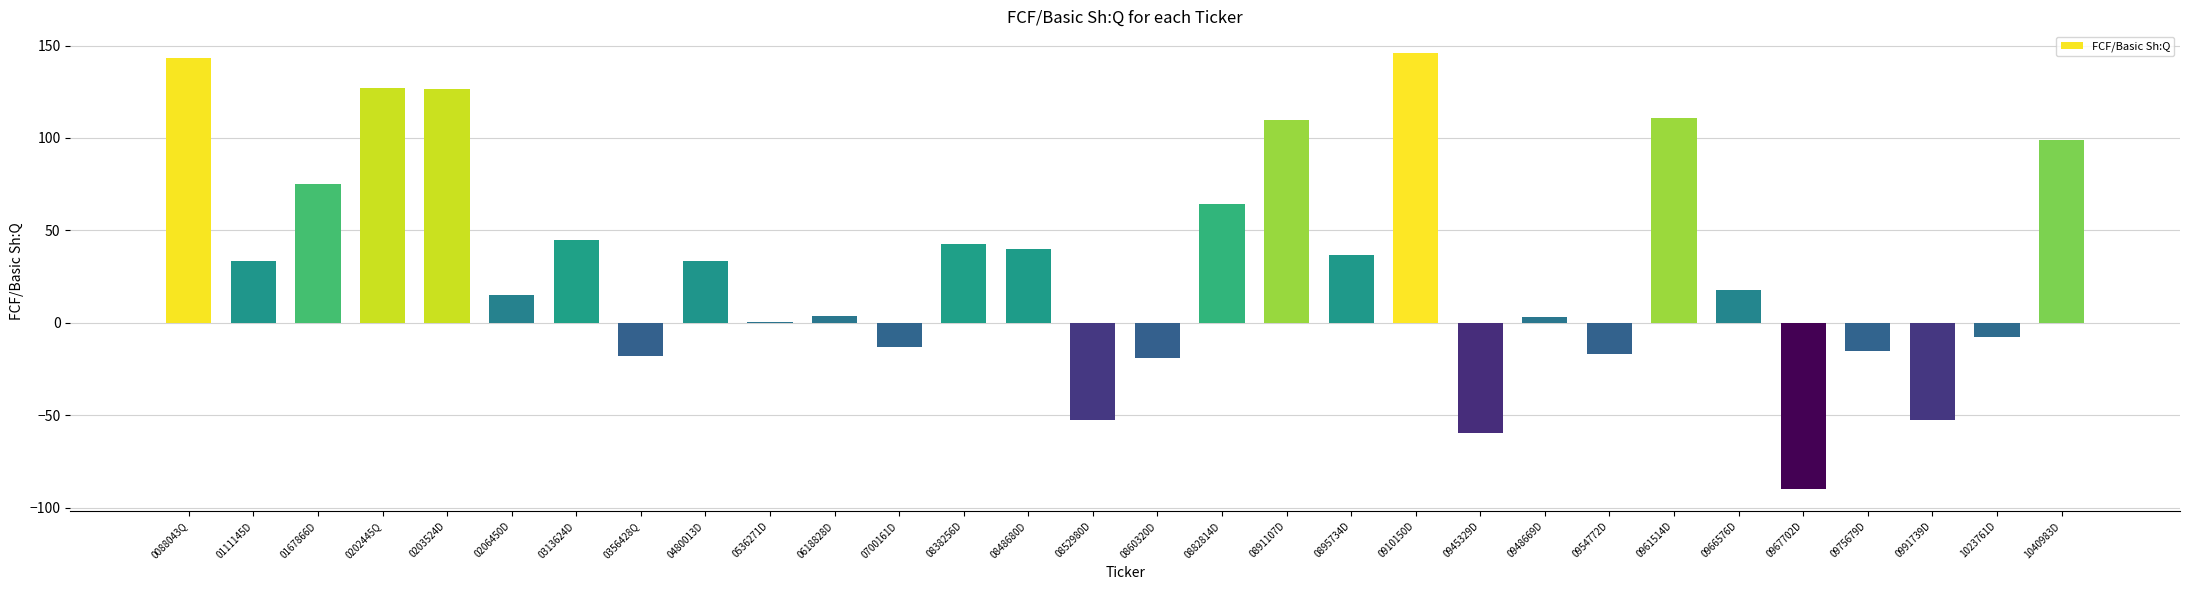

How many categories are shown in the chart?

30